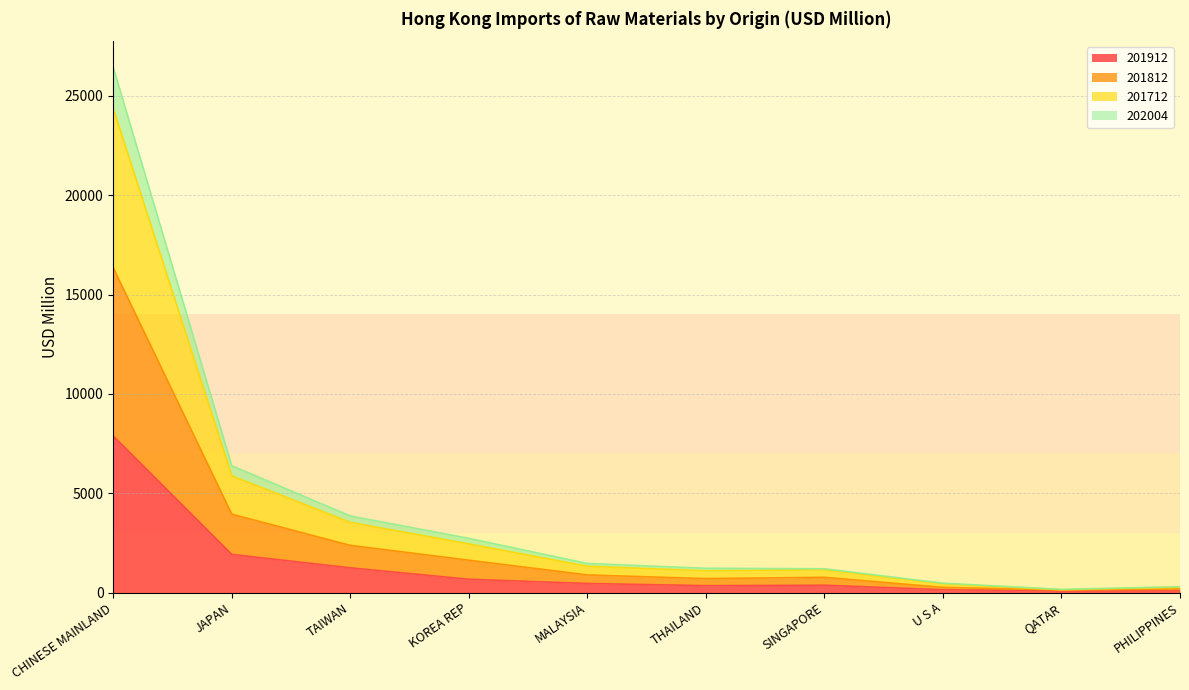

The value of 201912 at CHINESE MAINLAND is 10465.1. True or false?

False